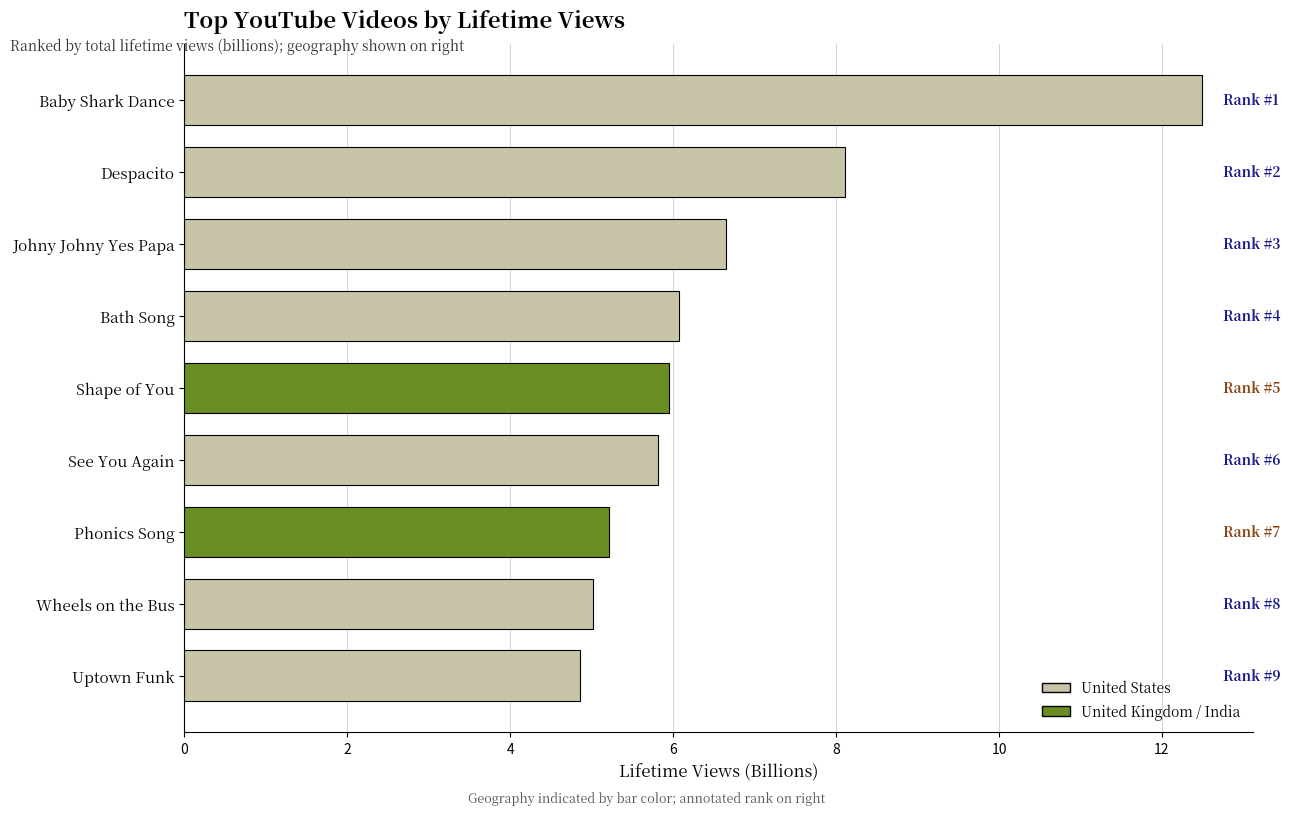

What is the change in value from Baby Shark Dance to Uptown Funk?

-7.6